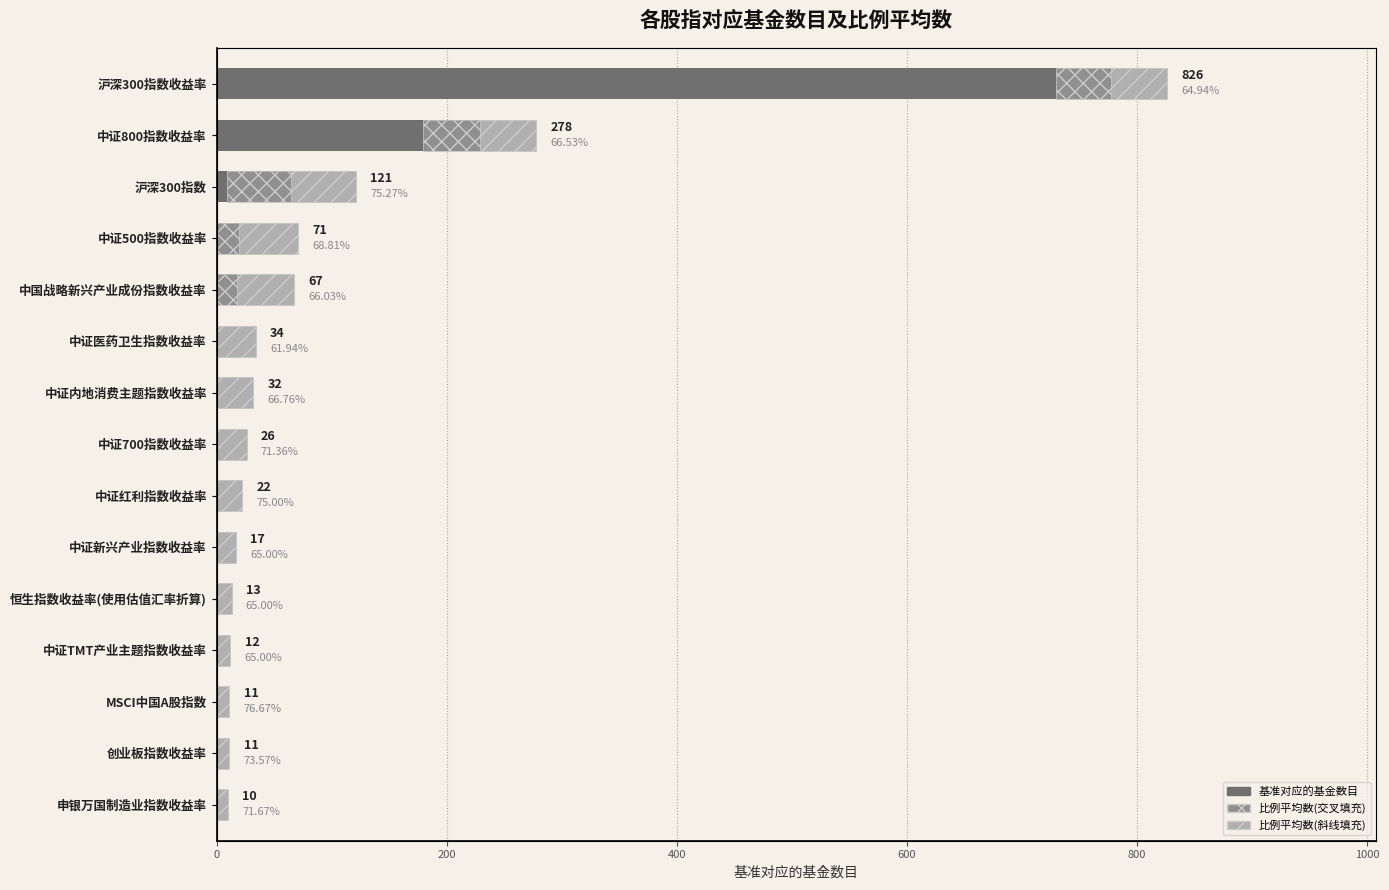

Where does the data first go above 26?

中证内地消费主题指数收益率